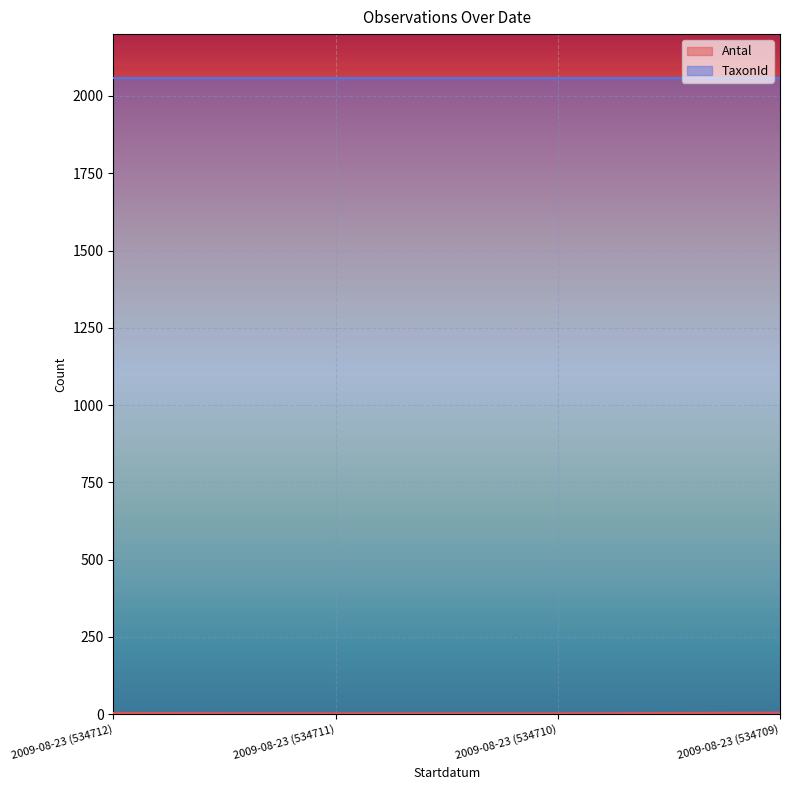

Where is the data nearest to the value 4?

2009-08-23 (534712)